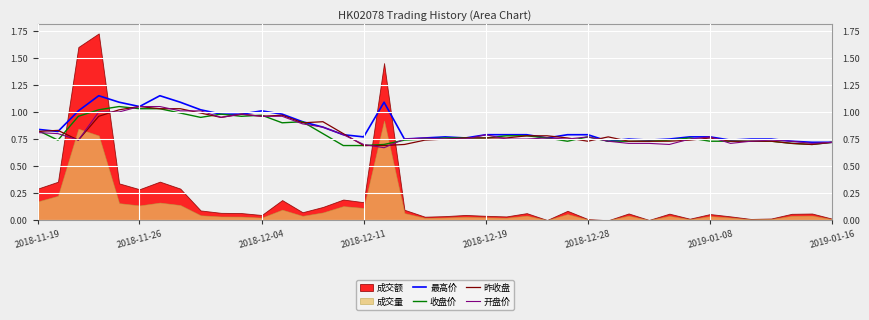

The value of 最高价 at 2018-11-19 is 1.2. True or false?

False